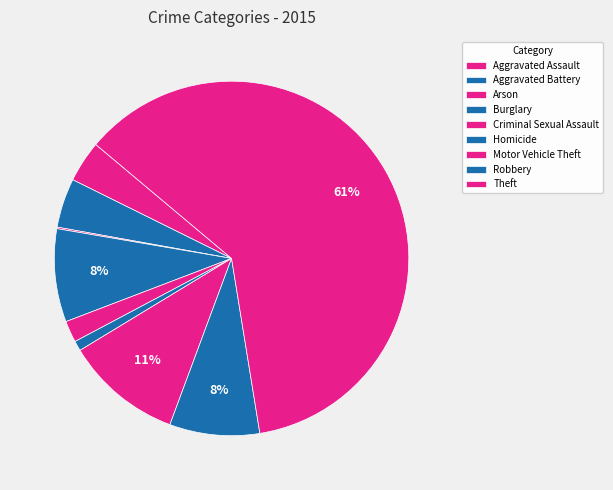

Count the number of slices in the pie.

9